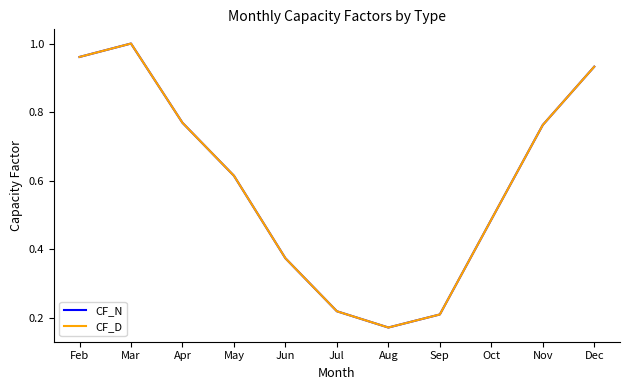

What is the value of the CF_N point at the 1st from the left?

1.0